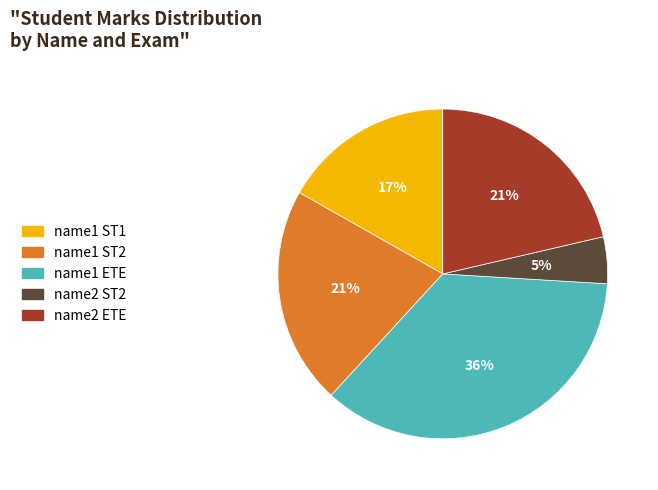

To the nearest percent, what is the average slice percentage?

20%